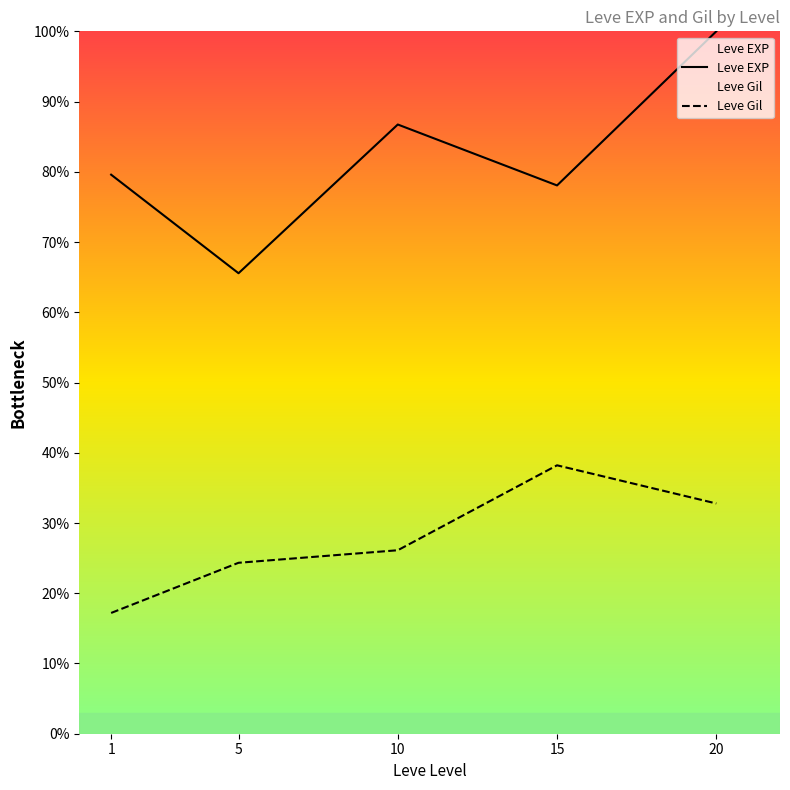

Read the Leve Gil value at 10.

26.1